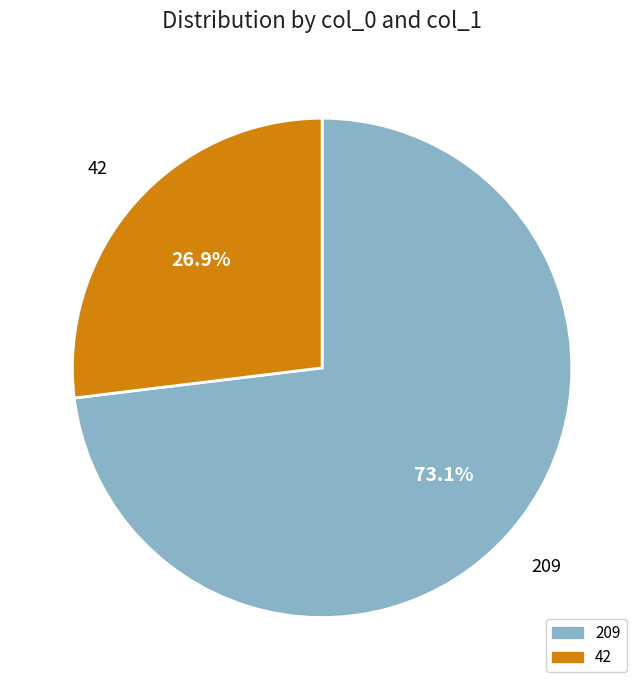

True or false: 209 accounts for 80% of the total.

False